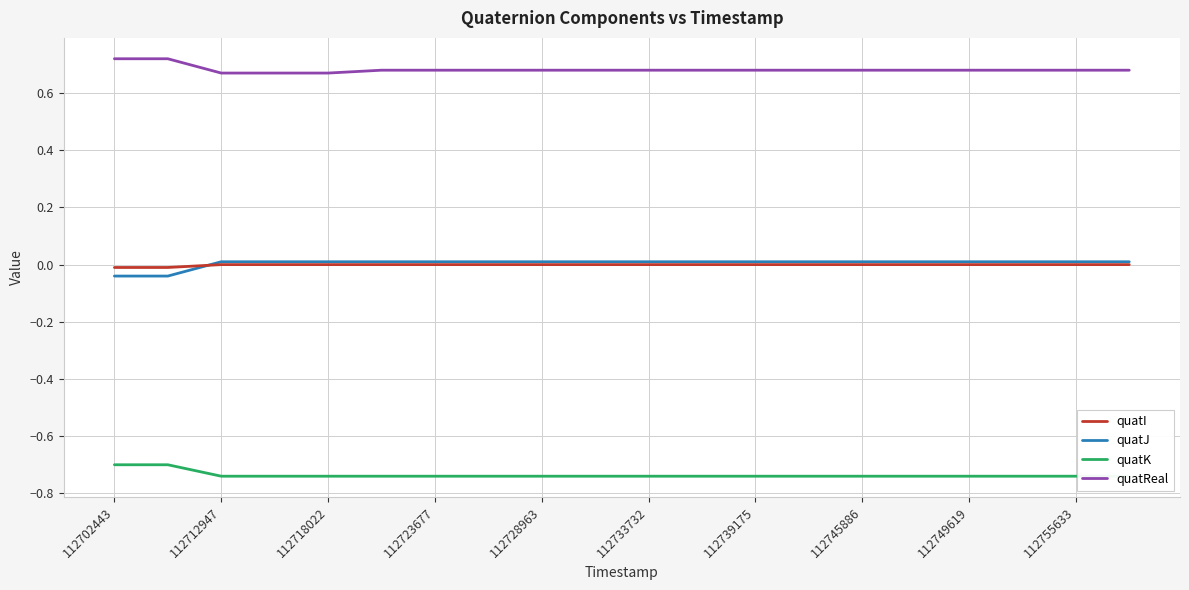

Reading left to right, what are all the values shown in this chart?

quatI: -0.0	-0.0	0.0	0.0	0.0	0.0	0.0	0.0	0.0	0.0	0.0	0.0	0.0	0.0	0.0	0.0	0.0	0.0	0.0	0.0
quatJ: -0.0	-0.0	0.0	0.0	0.0	0.0	0.0	0.0	0.0	0.0	0.0	0.0	0.0	0.0	0.0	0.0	0.0	0.0	0.0	0.0
quatK: -0.7	-0.7	-0.7	-0.7	-0.7	-0.7	-0.7	-0.7	-0.7	-0.7	-0.7	-0.7	-0.7	-0.7	-0.7	-0.7	-0.7	-0.7	-0.7	-0.7
quatReal: 0.7	0.7	0.7	0.7	0.7	0.7	0.7	0.7	0.7	0.7	0.7	0.7	0.7	0.7	0.7	0.7	0.7	0.7	0.7	0.7